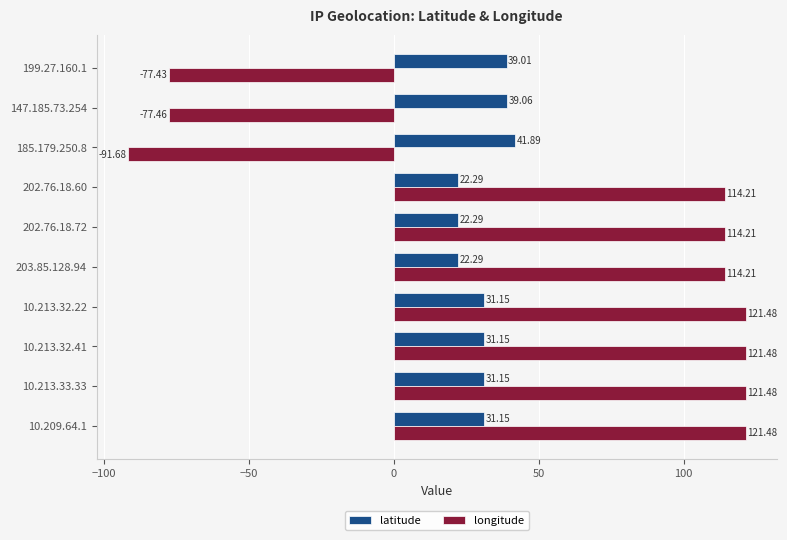

Rank the series by their average value, from lowest to highest.

latitude, longitude